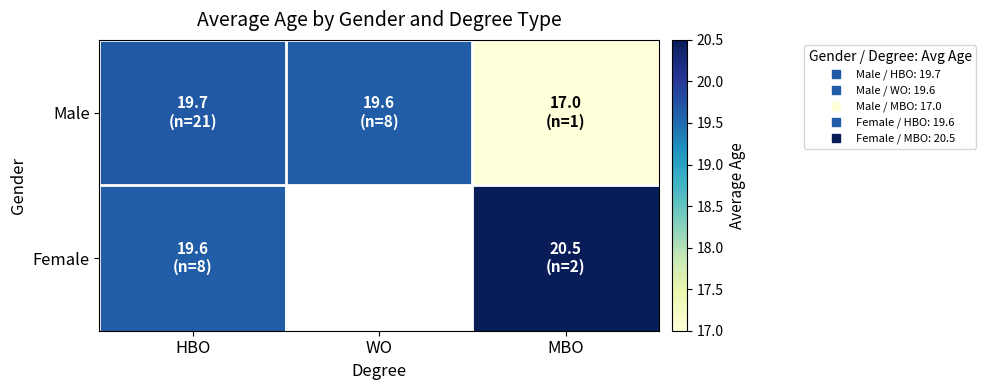

How many data points does each series have?

3